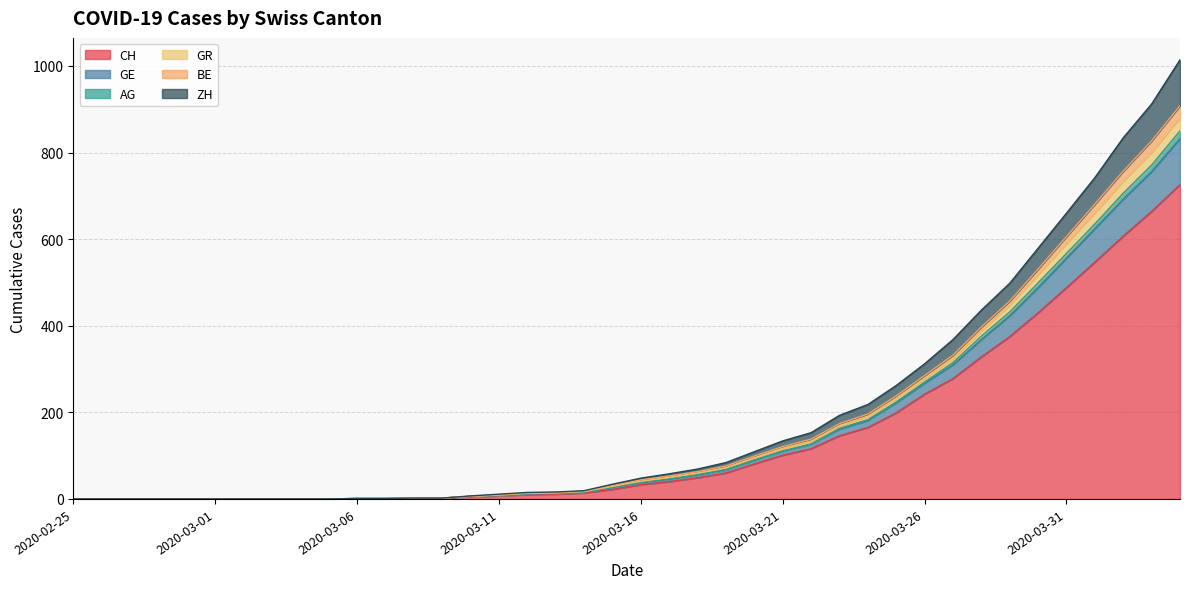

At which category is the sum across all series the highest?

2020-04-04